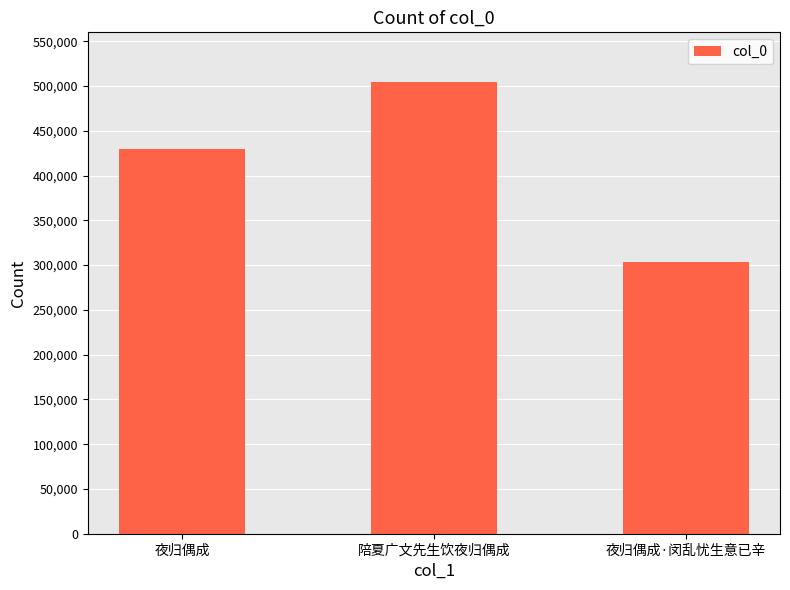

What is the sum of all values?

1237699